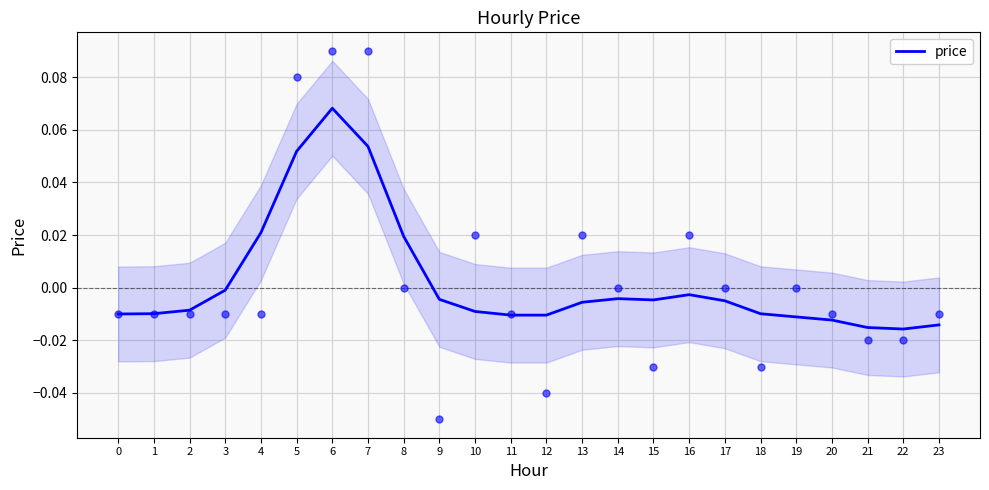

Between 15 and 20, which is larger?

15